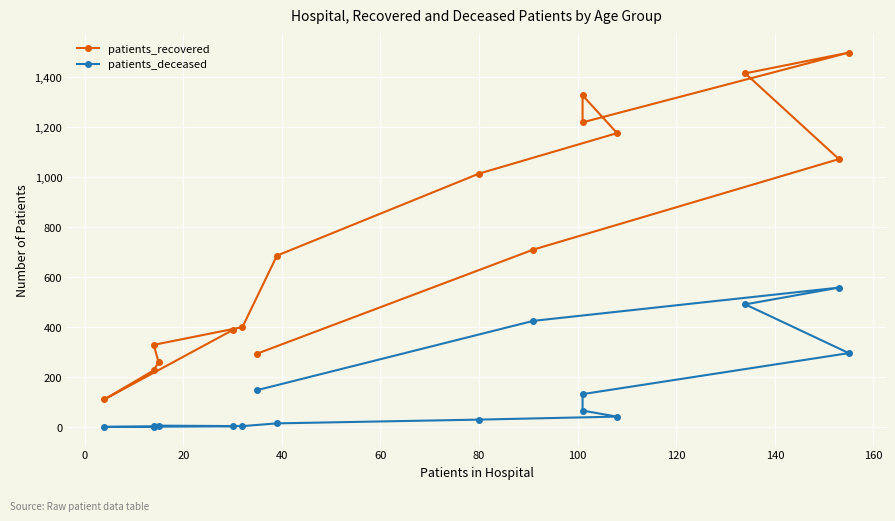

True or false: patients_deceased and patients_recovered cross at least once.

False